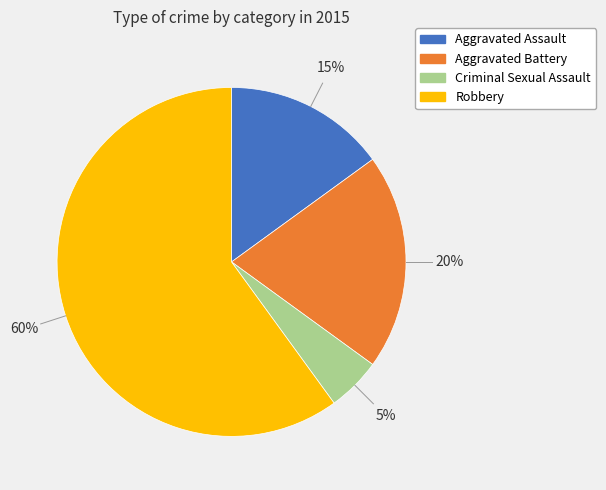

Rank the categories by value from highest to lowest.

Robbery, Aggravated Battery, Aggravated Assault, Criminal Sexual Assault